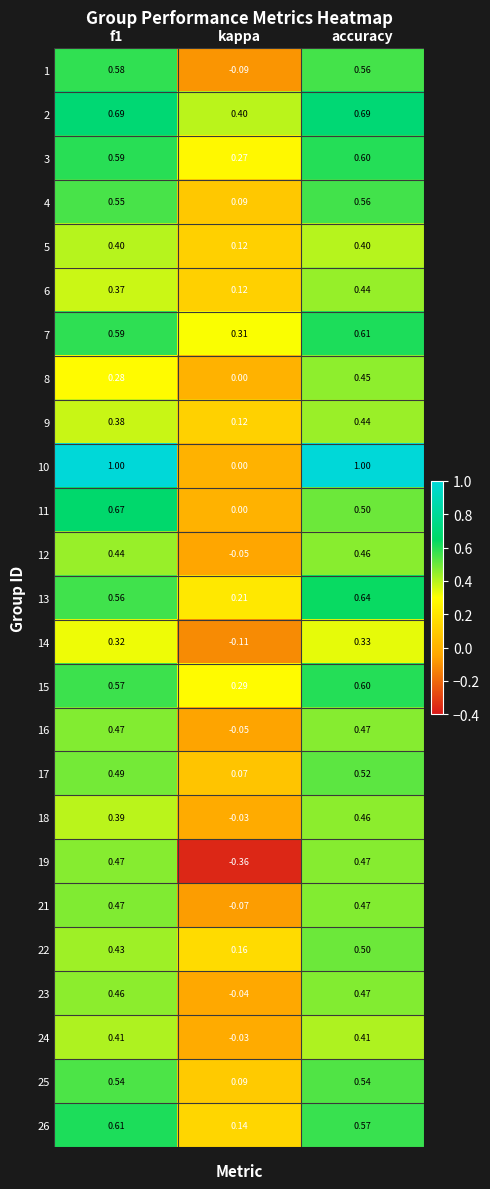

Is the value of 3 at f1 greater than the value of 11 at f1?

No